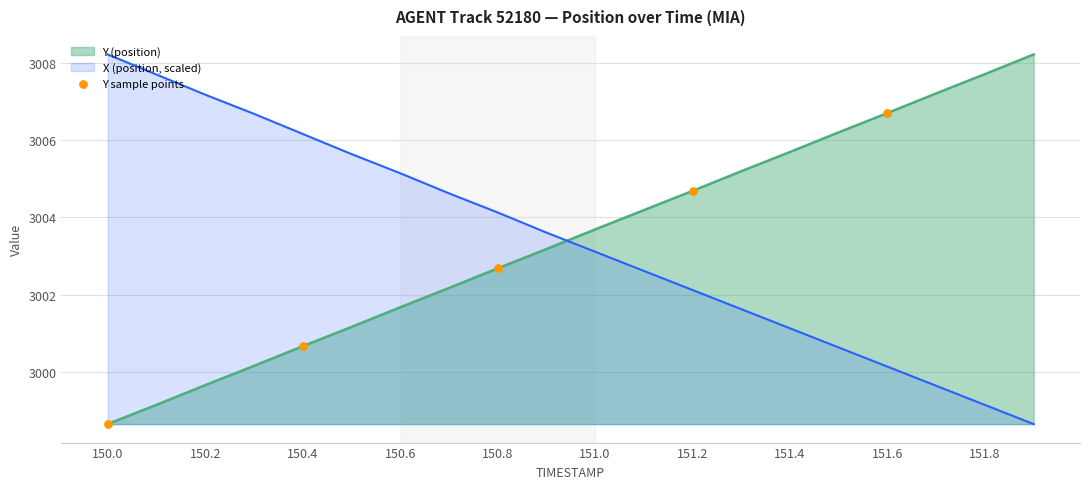

What is the spread (max minus min) of values at 151.6?

6.6